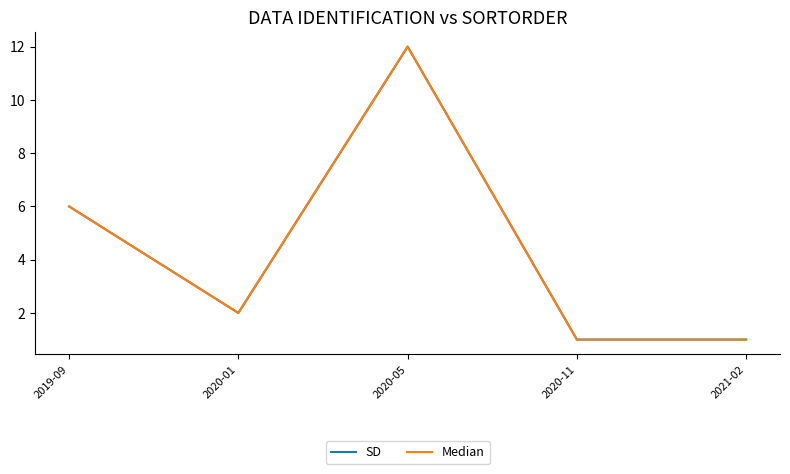

What is the label of the 5th point from the right?

2019-09